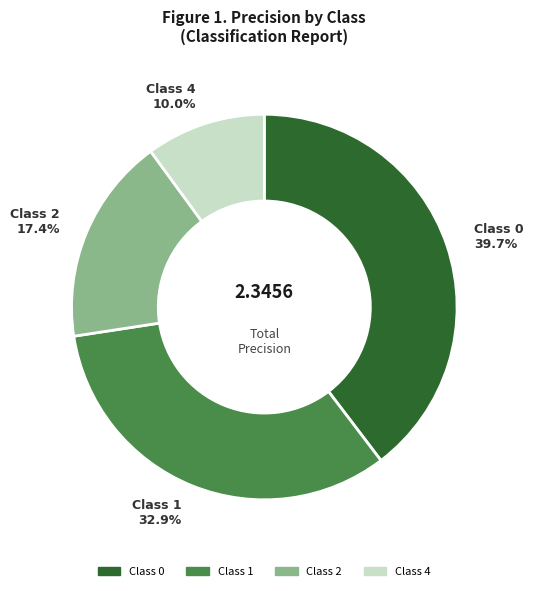

Is there a majority slice in this chart?

No